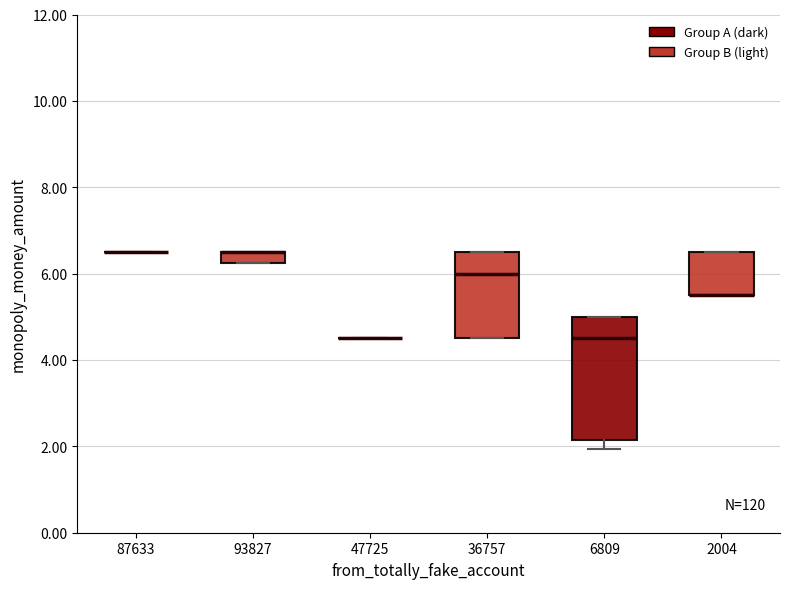

Comparing the boxes themselves (not the whiskers), which one is the tallest?

6809